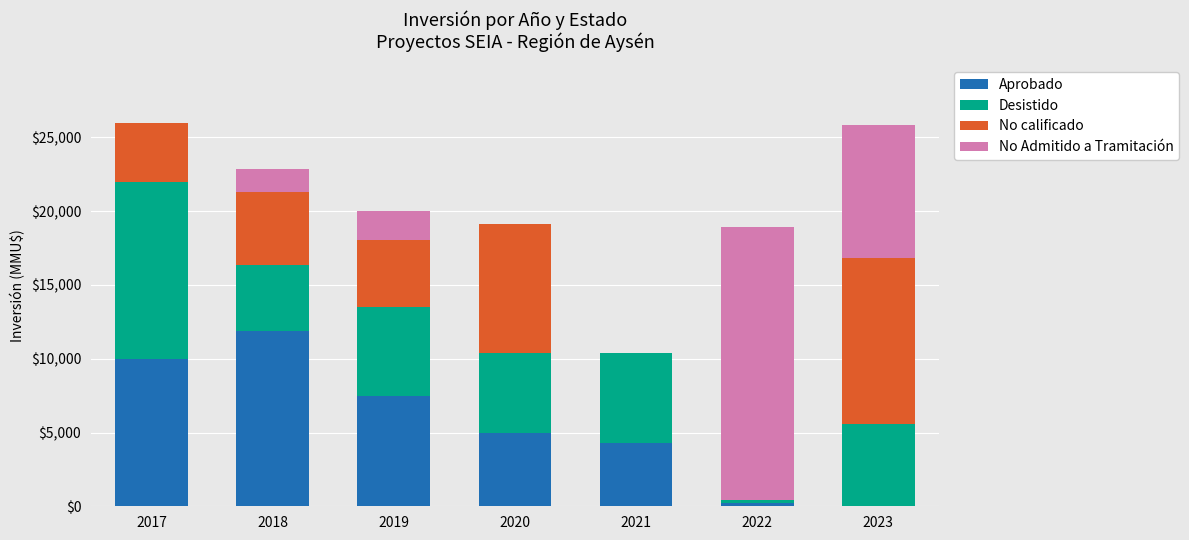

What is the maximum value for Aprobado?

11900